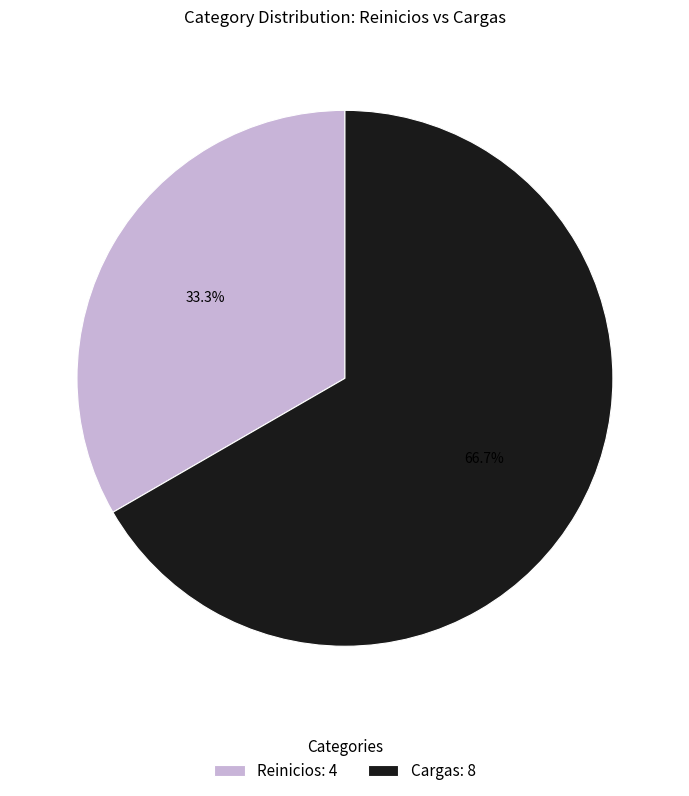

To the nearest percent, what is the difference between the Reinicios and Cargas slice percentages?

33%